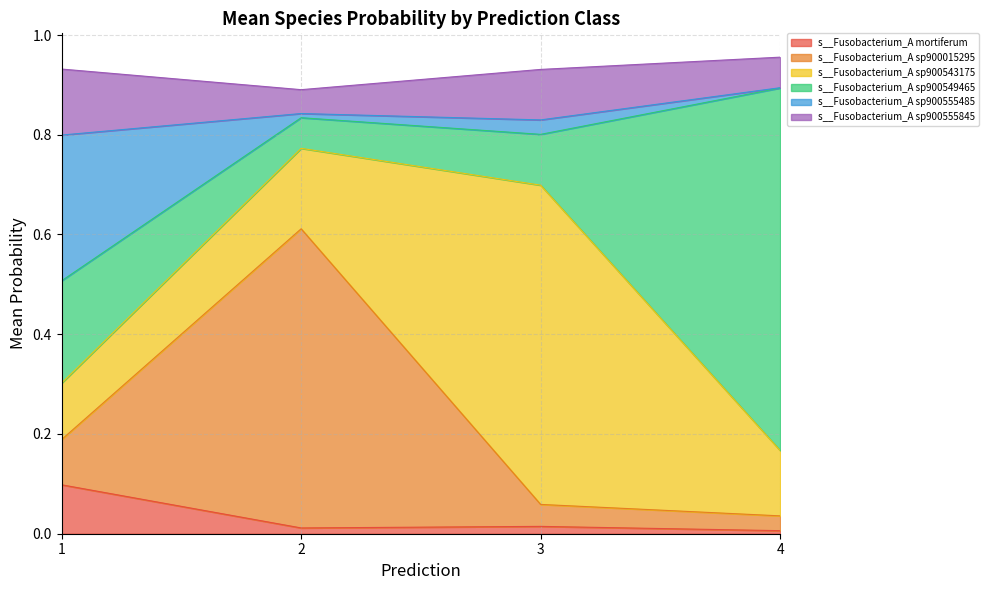

Does the chart have visible grid lines?

Yes